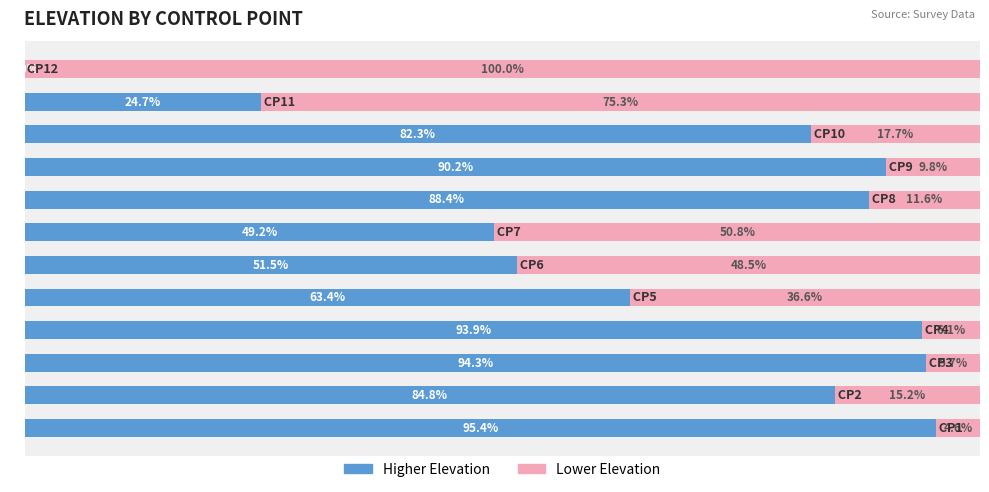

What are all the series names shown in the legend?

Higher Elevation, Lower Elevation